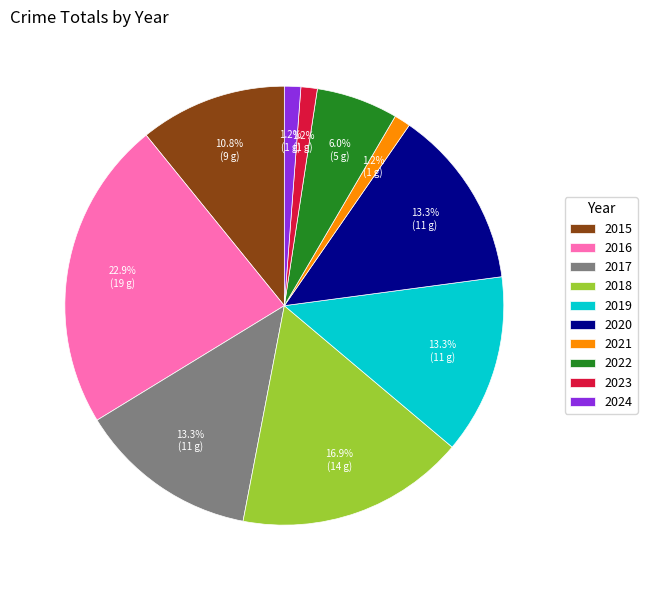

What is the ratio of the value at 2021 to the value at 2017?

0.1